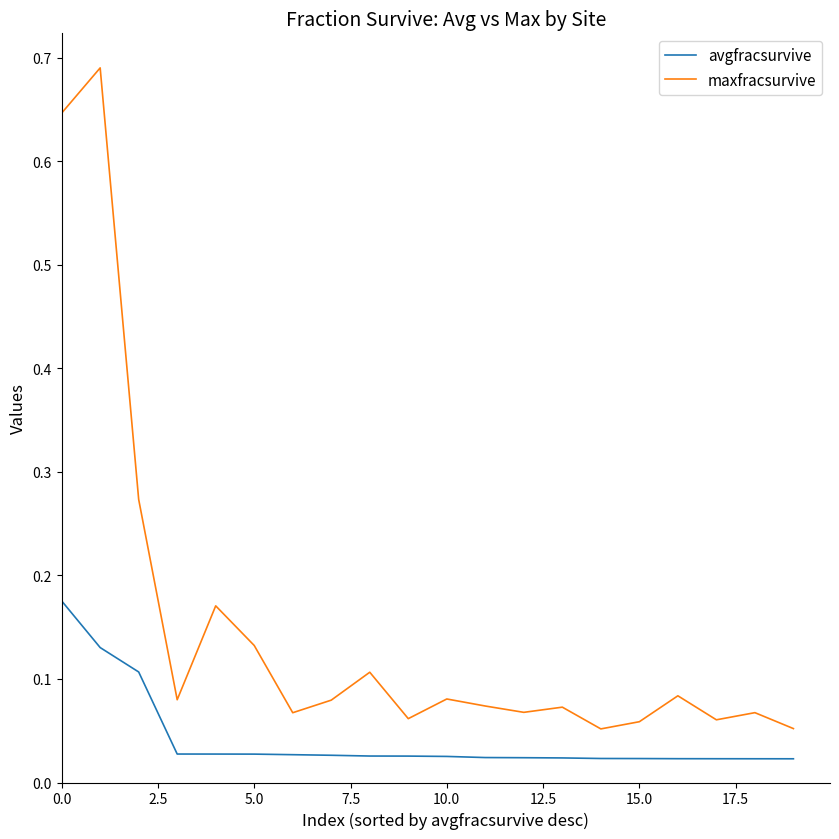

Is this an area chart (filled region under the line)?

No